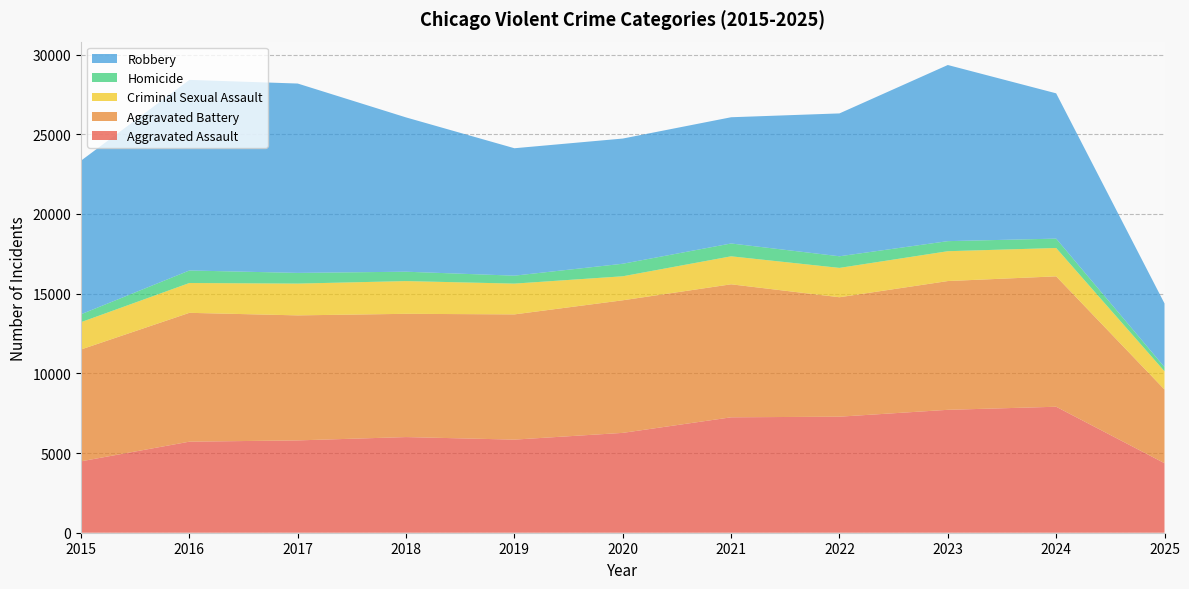

Reading left to right, list all the values displayed in this chart.

Aggravated Assault: 4480	5713	5793	6002	5842	6265	7242	7281	7712	7905	4363
Aggravated Battery: 7018	8085	7845	7734	7858	8320	8346	7495	8080	8182	4624
Criminal Sexual Assault: 1714	1871	1994	2054	1931	1506	1756	1841	1872	1779	1143
Homicide: 496	786	672	588	499	787	806	730	632	589	264
Robbery: 9638	11960	11881	9681	7995	7855	7920	8964	11052	9116	3992